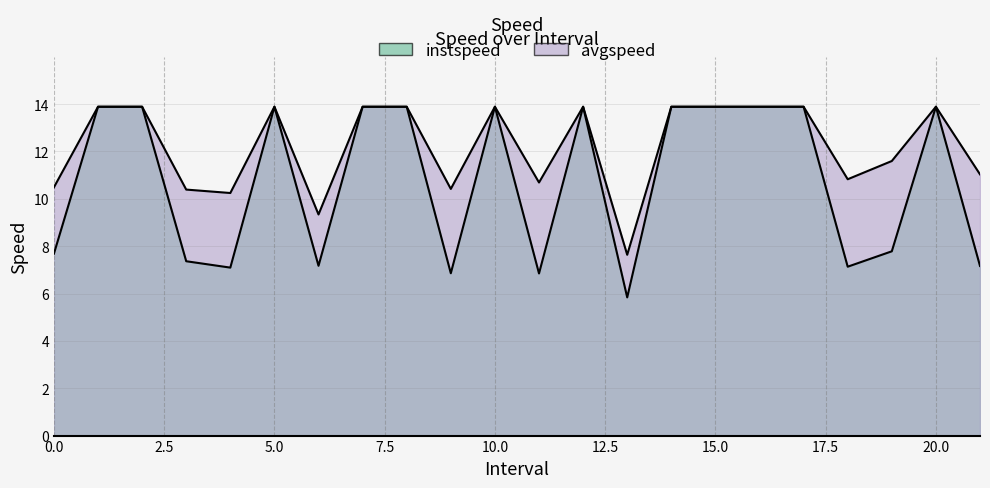

What are all the series names shown in the legend?

instspeed, avgspeed